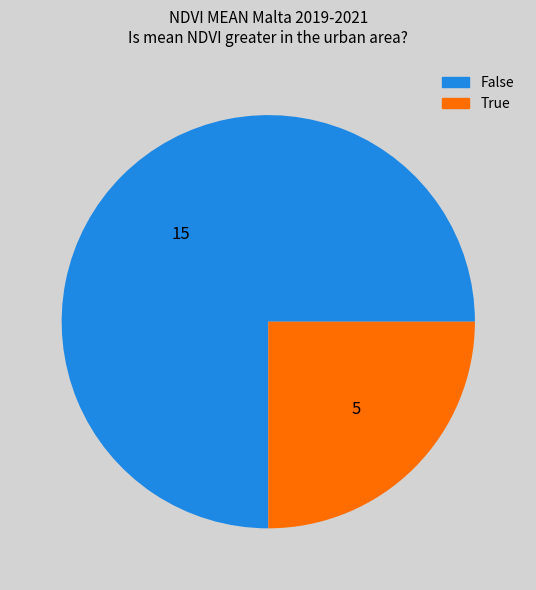

How many segments does this pie chart have?

2